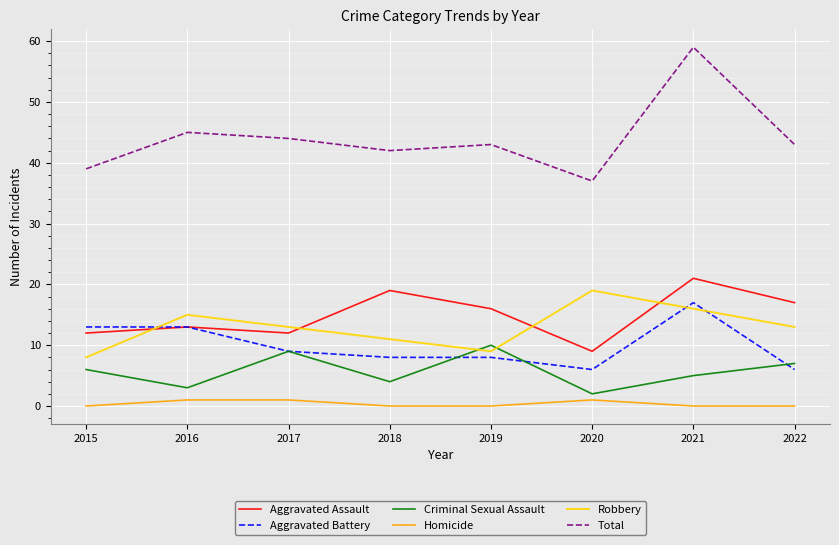

True or false: Total and Aggravated Battery cross at least once.

False